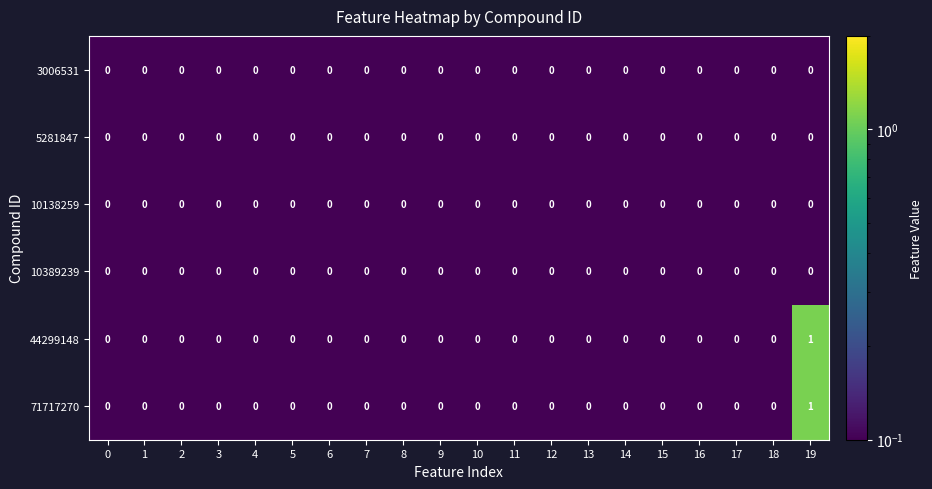

Which label corresponds to the largest value in the chart?

19